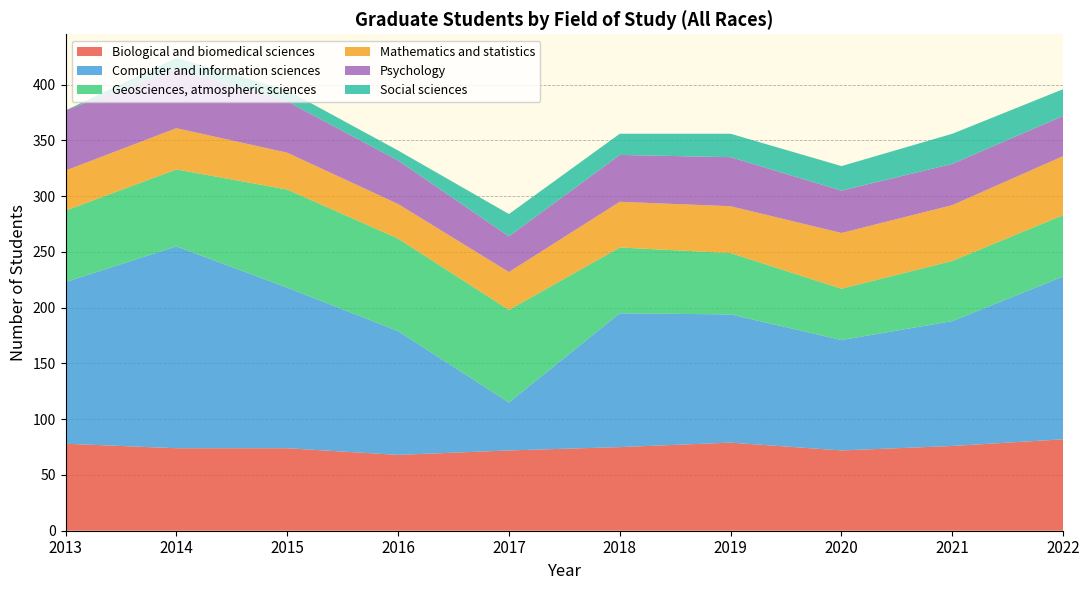

What is the minimum value for Biological and biomedical sciences?

68